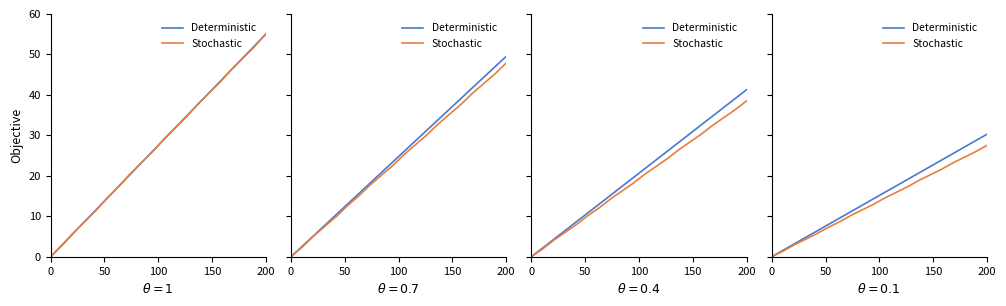

The Stochastic series shows 5.7 at 7. True or false?

False